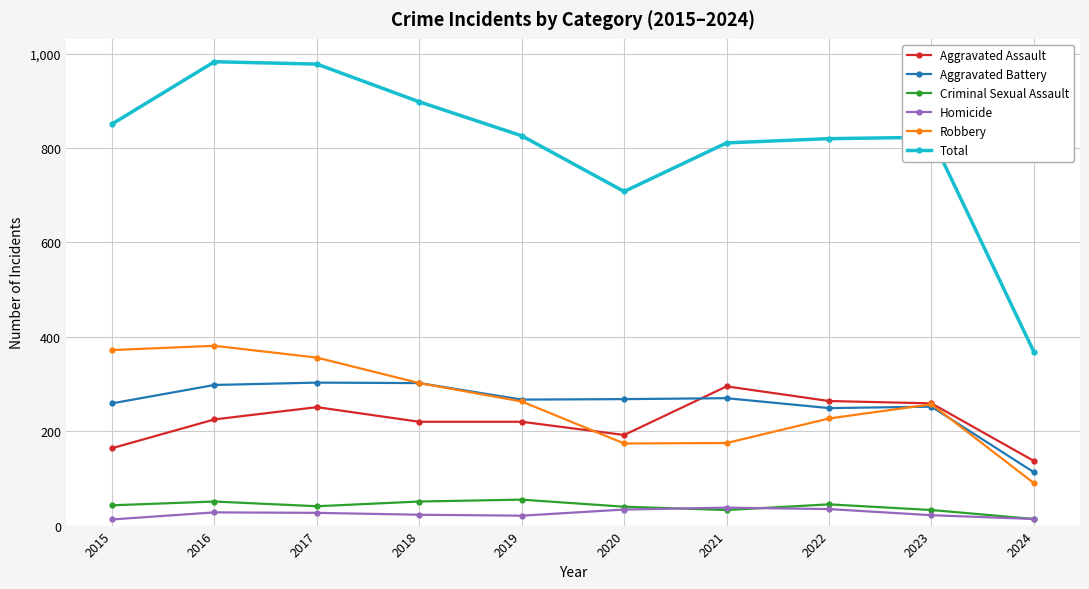

True or false: Robbery has more than 2 interior local peaks.

False